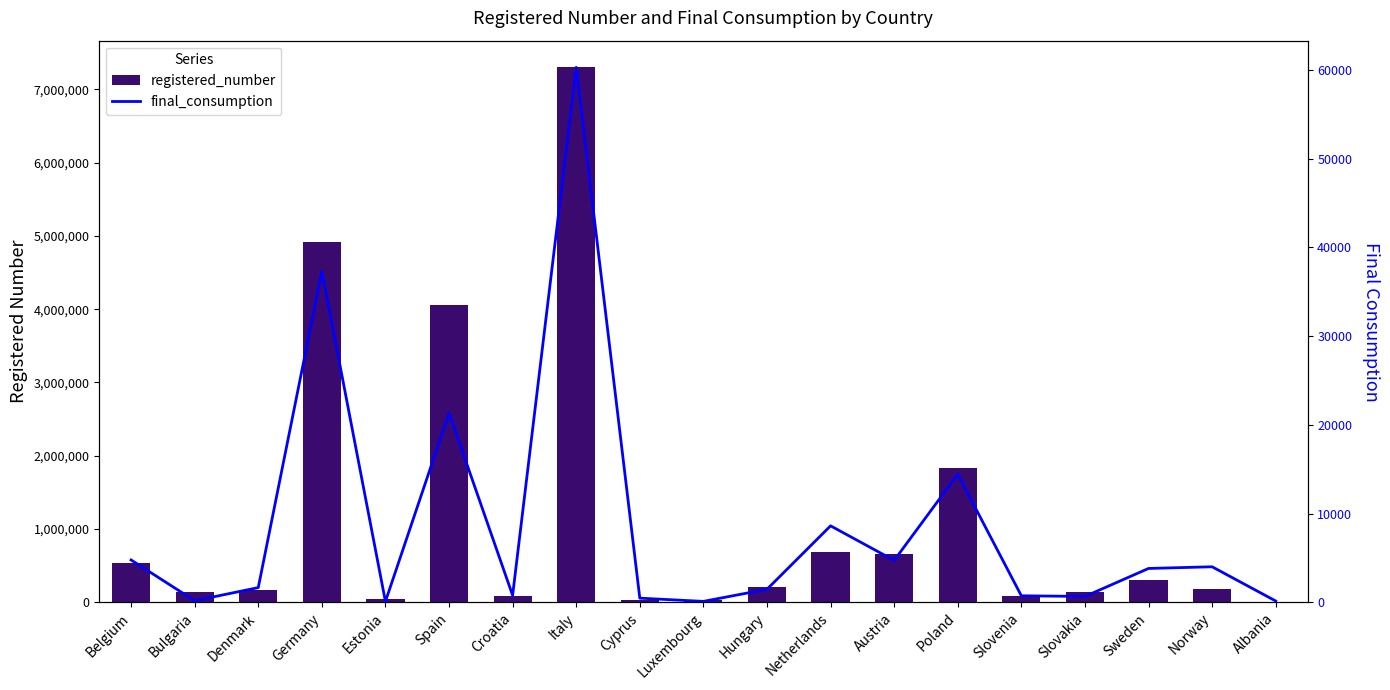

Between Hungary and Denmark, which is larger?

Hungary